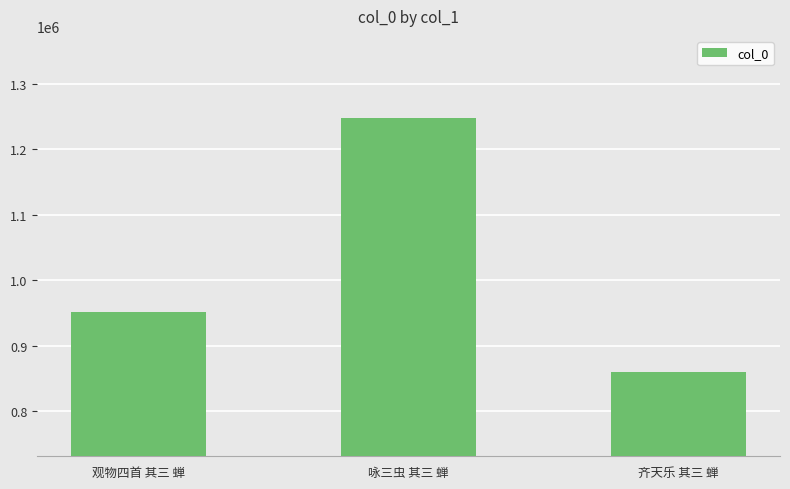

What is the sum of all values?

3059820